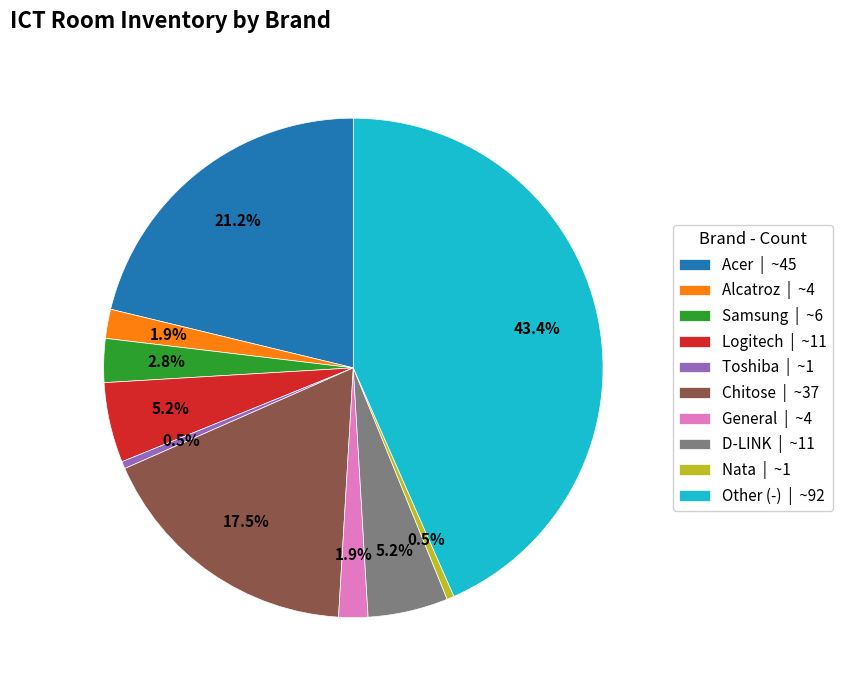

To the nearest percent, what is the difference between the largest and smallest slice percentages?

43%